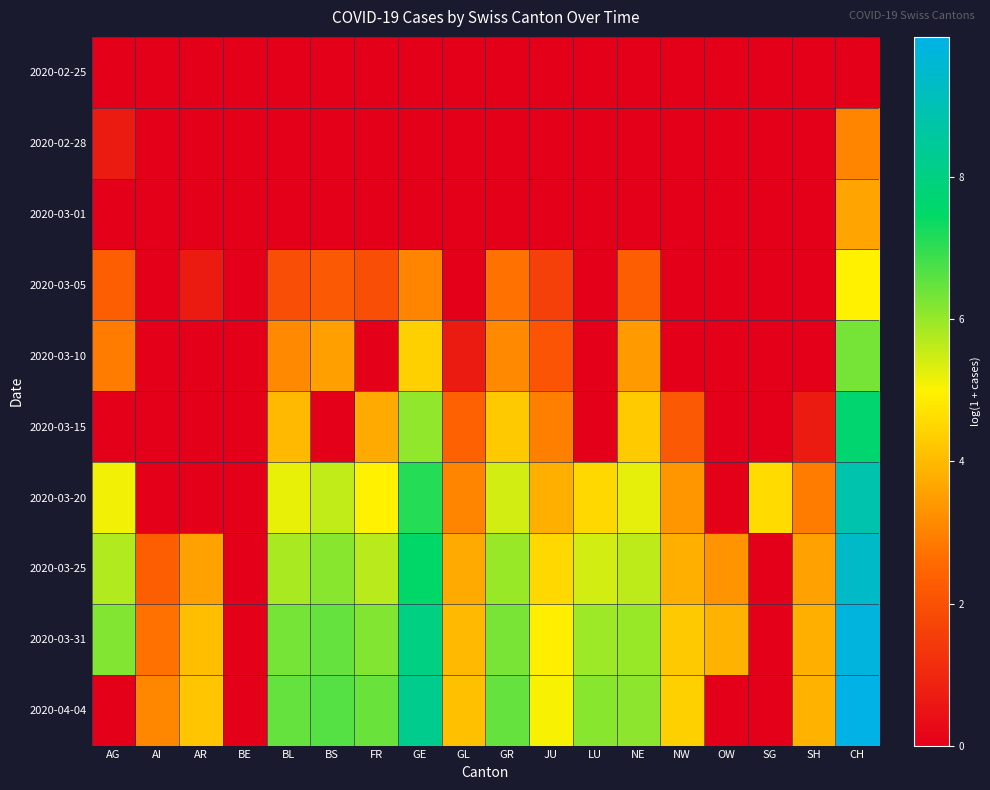

How many data points does each series have?

18